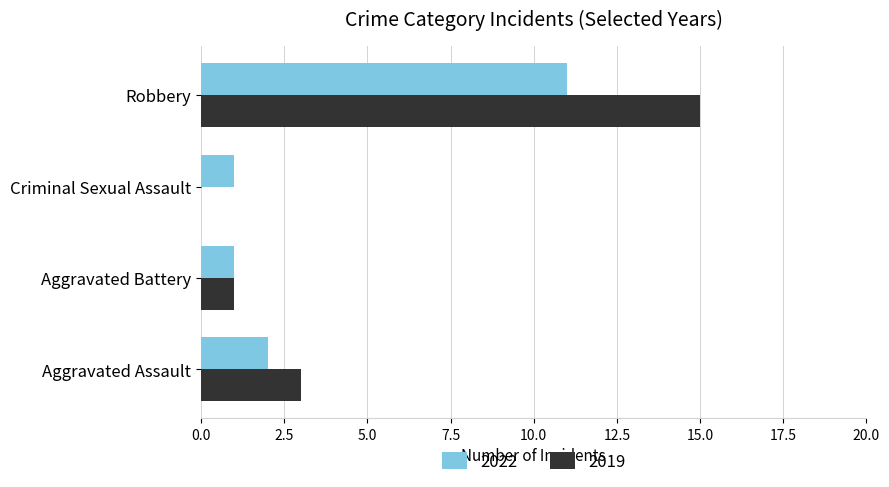

What is the spread (max minus min) of values at Criminal Sexual Assault?

1